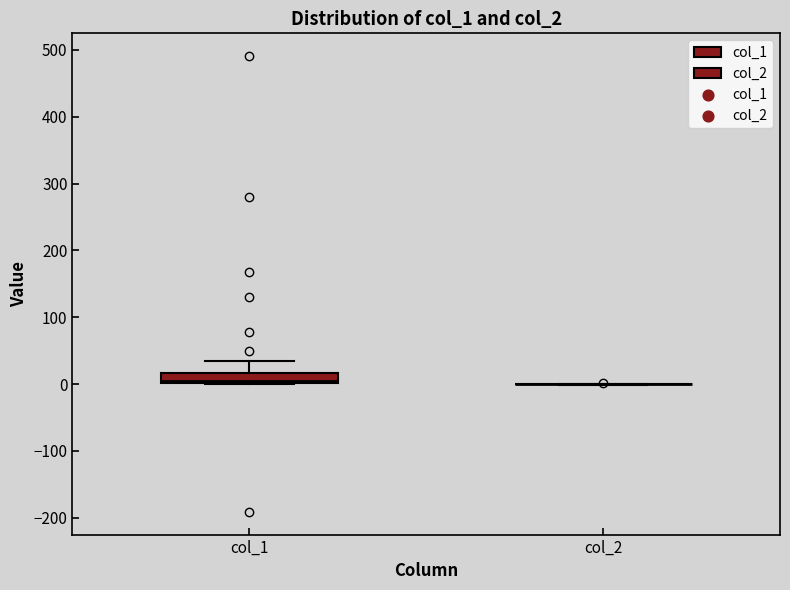

Where is the lower edge of the box for col_1 on the y-axis? The values are not printed on the chart, so give them approximately, as read against the axis.

0